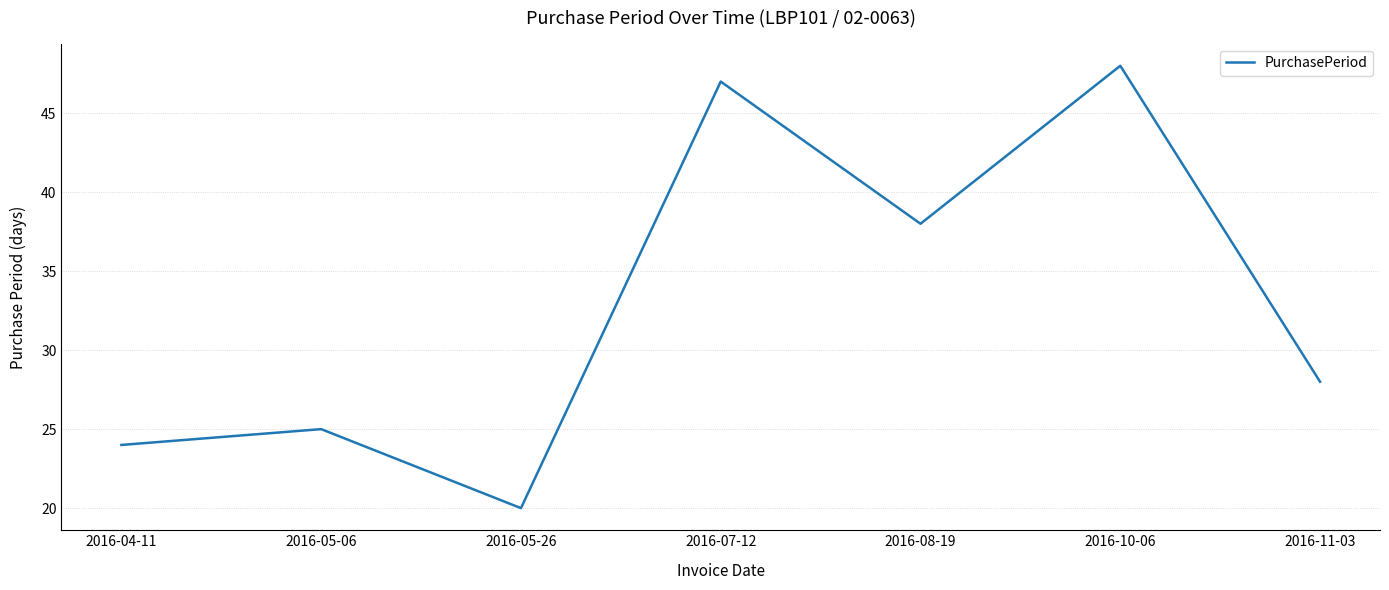

How many lines are shown in the chart?

1